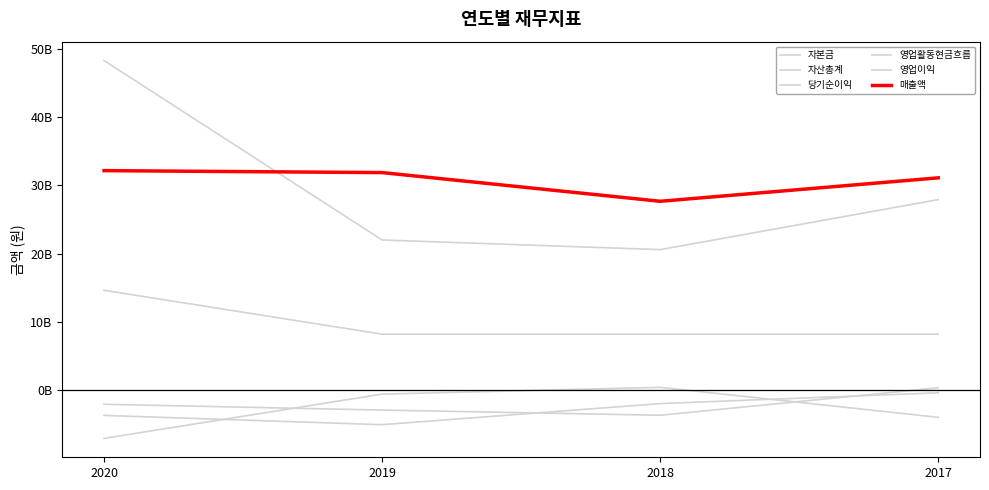

Does the chart have visible grid lines?

No